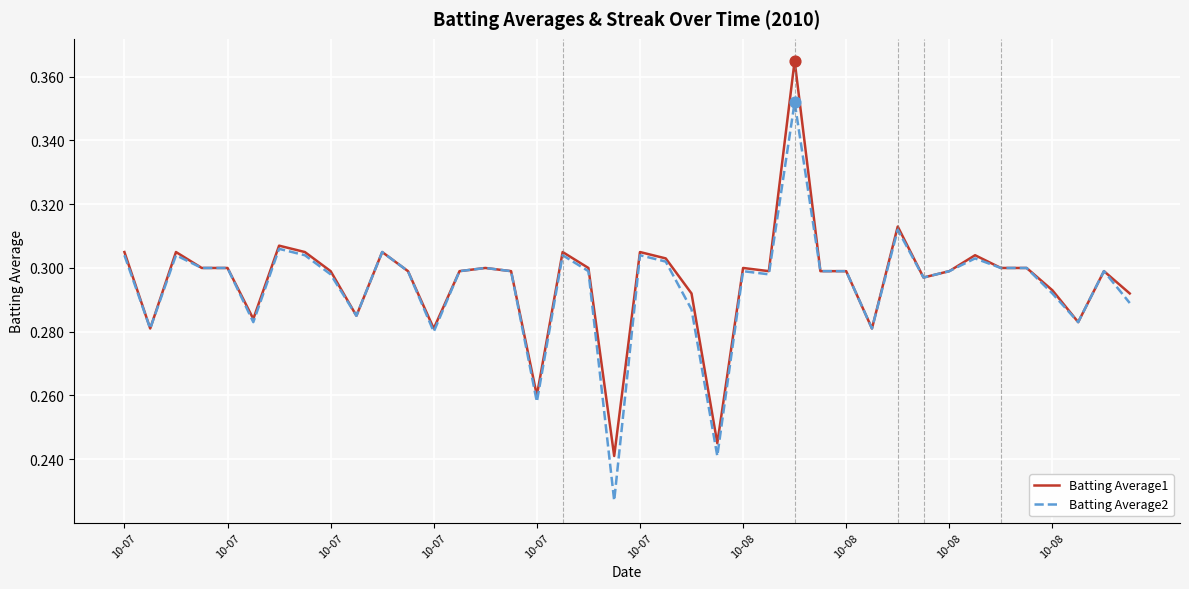

Rank the series by their maximum value, from highest to lowest.

Batting Average1, Batting Average2